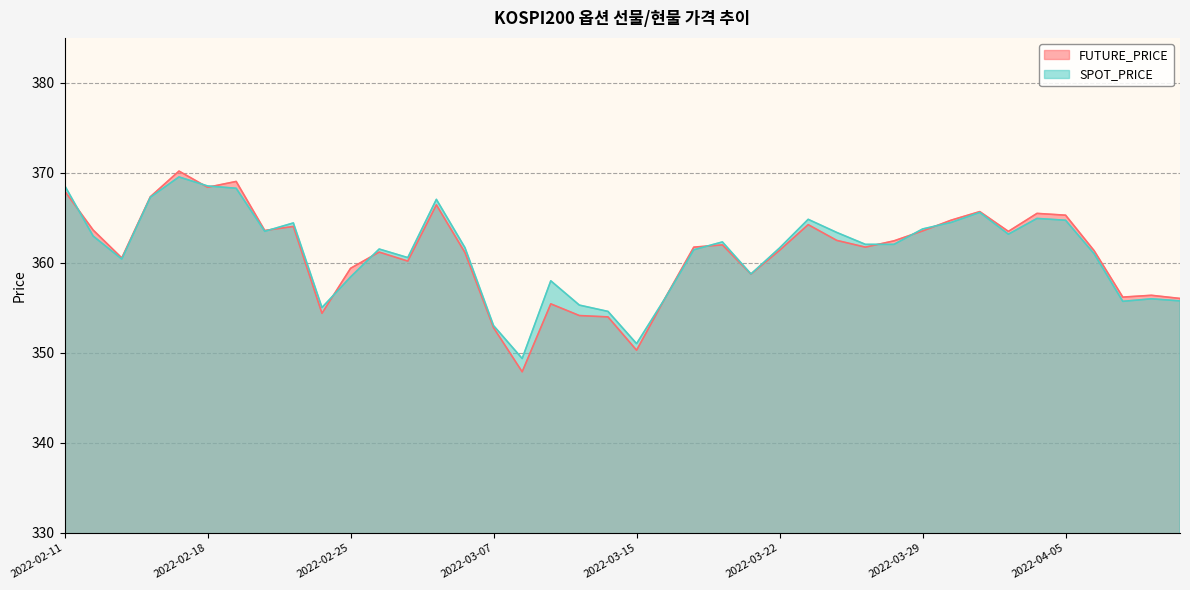

Which category has the highest value across all series?

2022-02-17